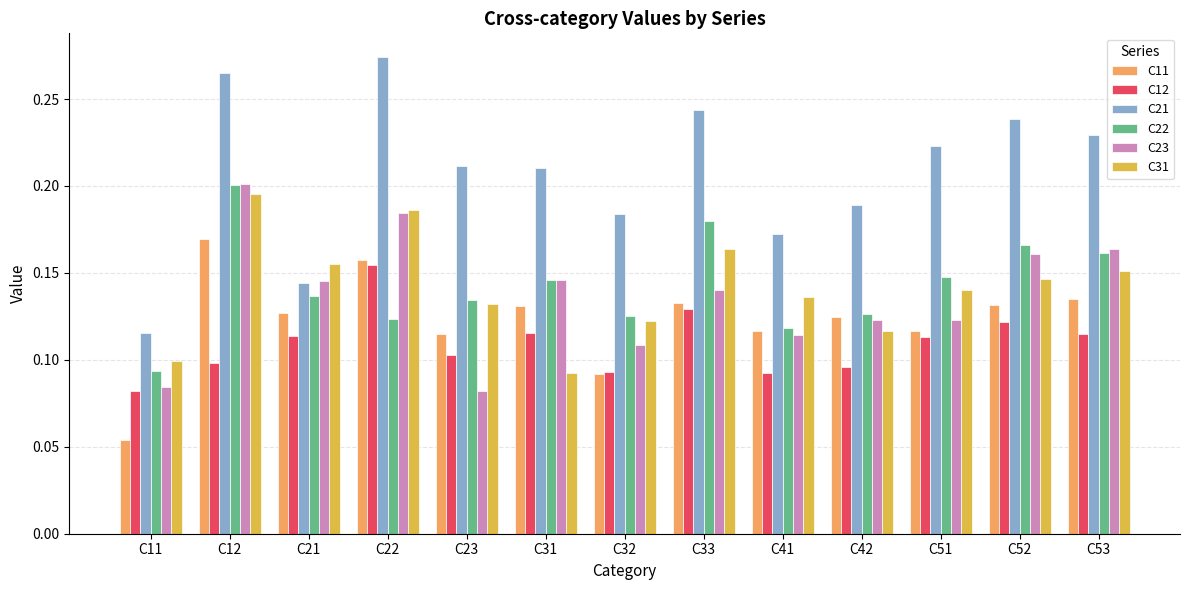

Which series has the largest total across all categories?

C21